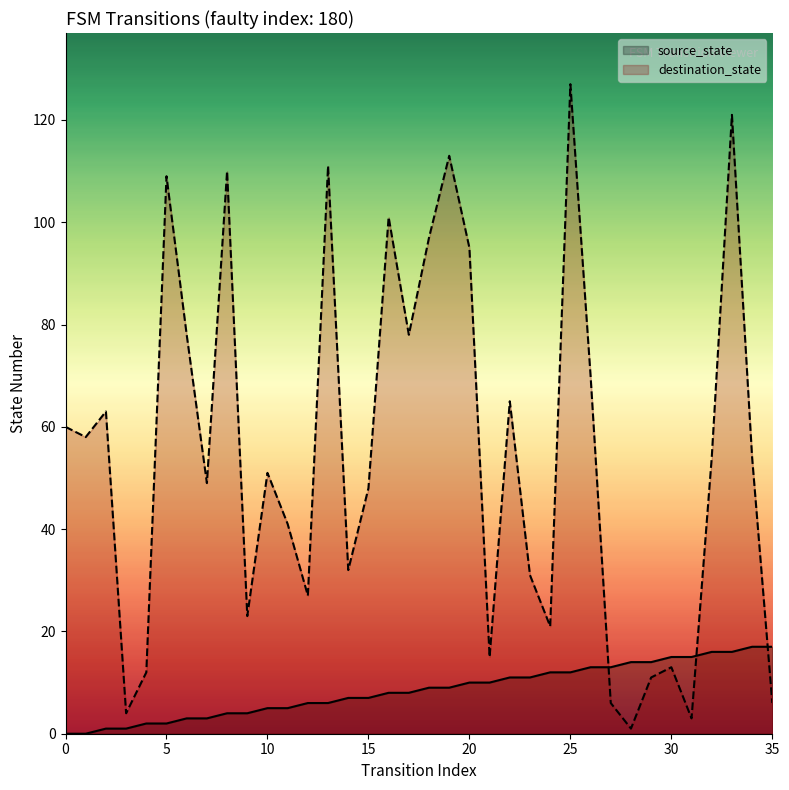

After their last crossing, which series has the higher values: destination_state or source_state?

source_state